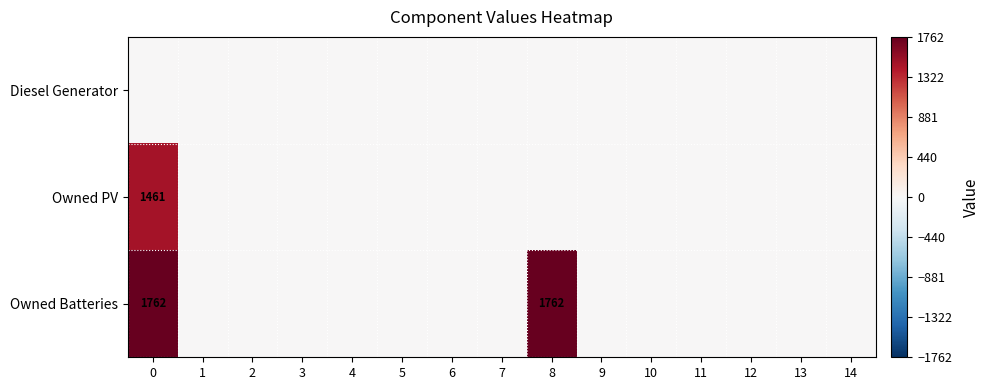

Reading left to right, transcribe all the data shown in this chart.

row_0: 0=0	1=0	2=0	3=0	4=0	5=0	6=0	7=0	8=0	9=0	10=0	11=0	12=0	13=0	14=0
row_1: 0=1461	1=0	2=0	3=0	4=0	5=0	6=0	7=0	8=0	9=0	10=0	11=0	12=0	13=0	14=0
row_2: 0=1762	1=0	2=0	3=0	4=0	5=0	6=0	7=0	8=1762	9=0	10=0	11=0	12=0	13=0	14=0